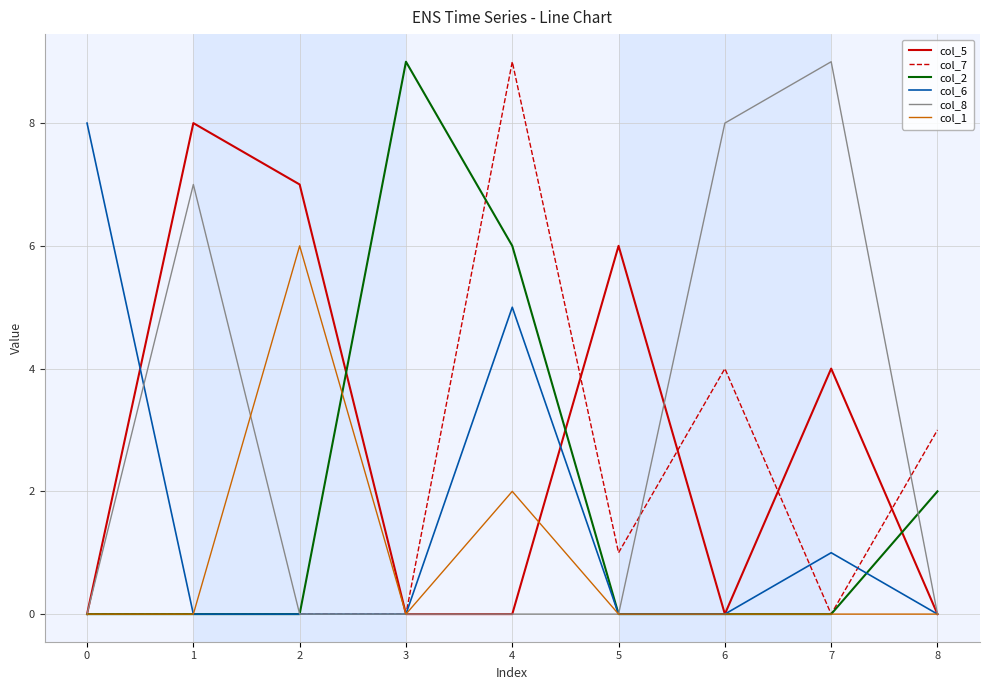

Which series has the largest total across all categories?

col_5